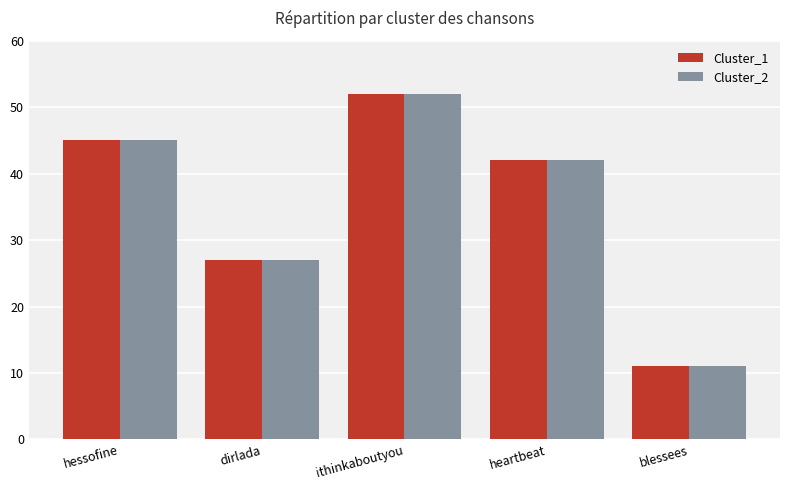

The value of Cluster_2 at heartbeat is 42. True or false?

True